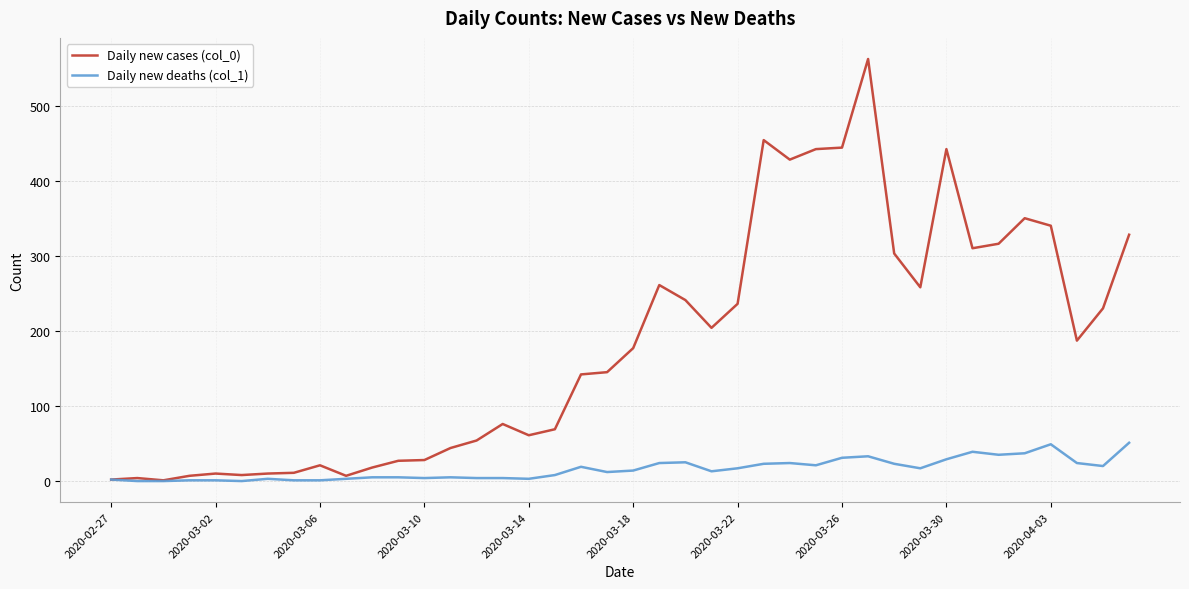

In Daily new cases (col_0), how many points are lower than both neighbors (excluding endpoints)?

9